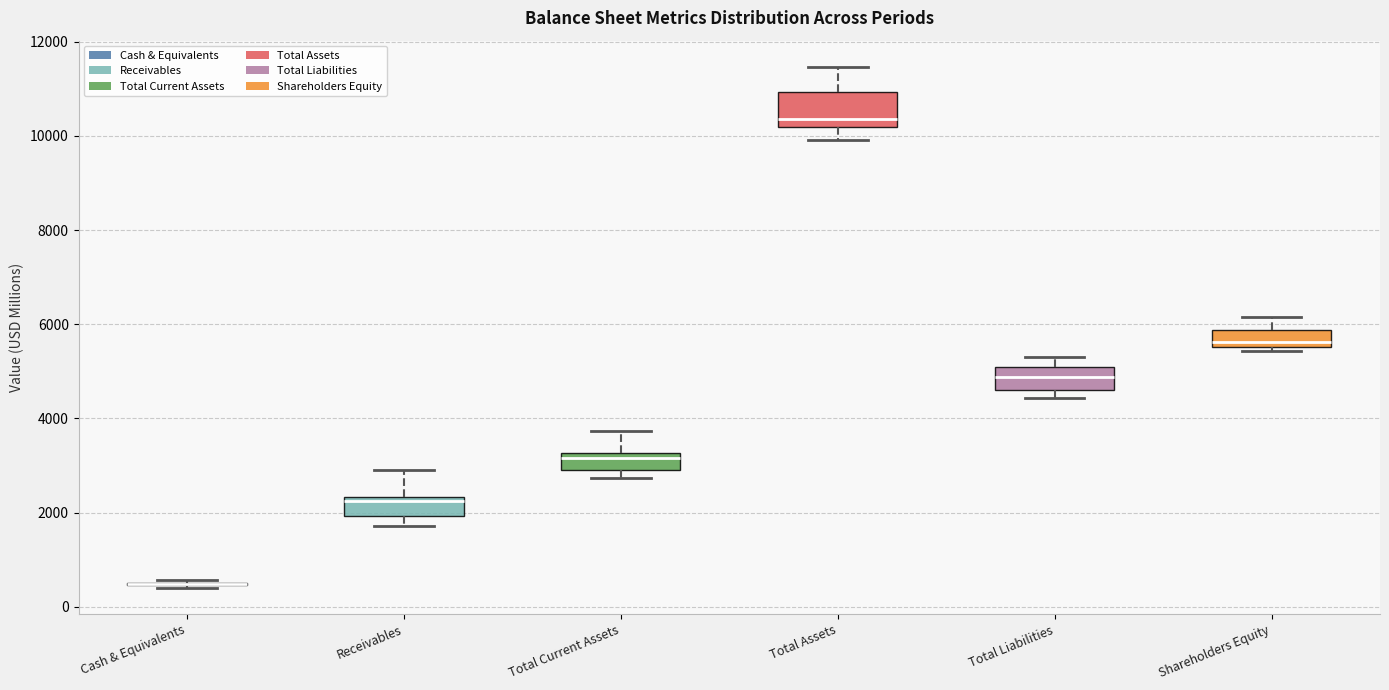

Where does the upper whisker of the box for Total Assets end on the y-axis? The values are not printed on the chart, so give them approximately, as read against the axis.

11400